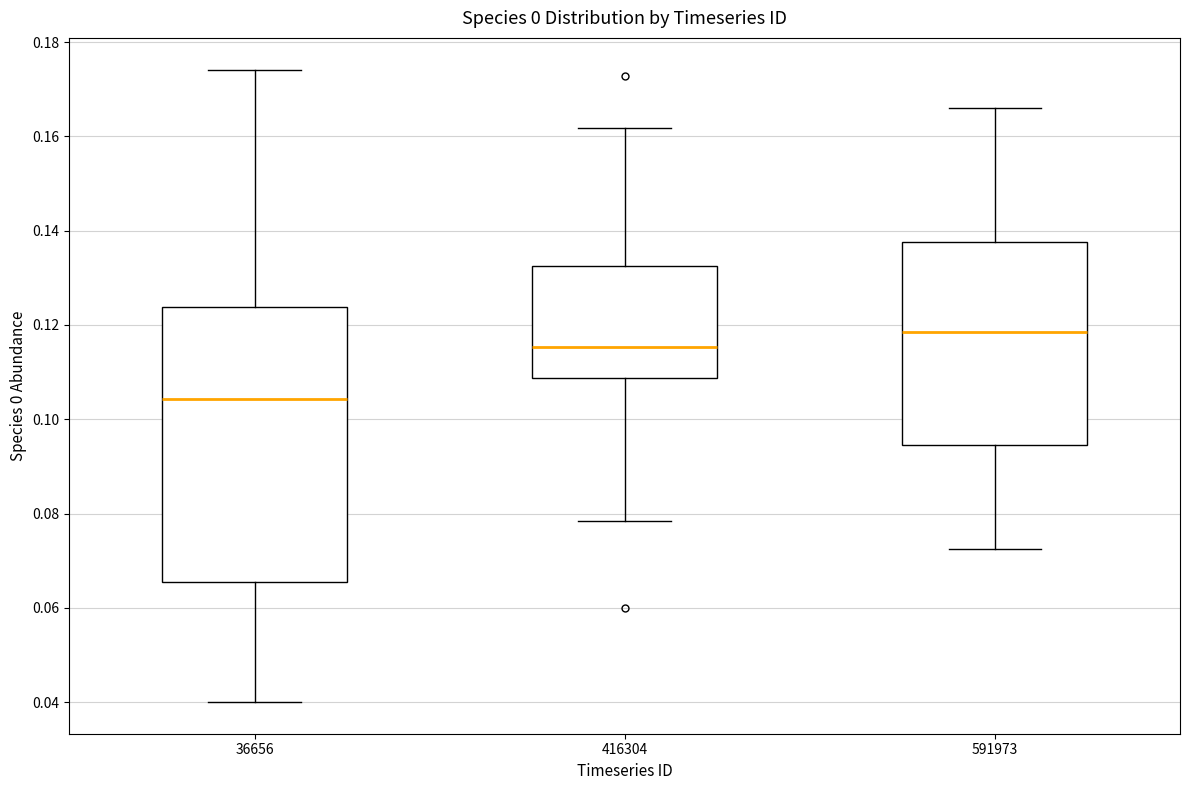

Which box's median line is the lowest?

36656